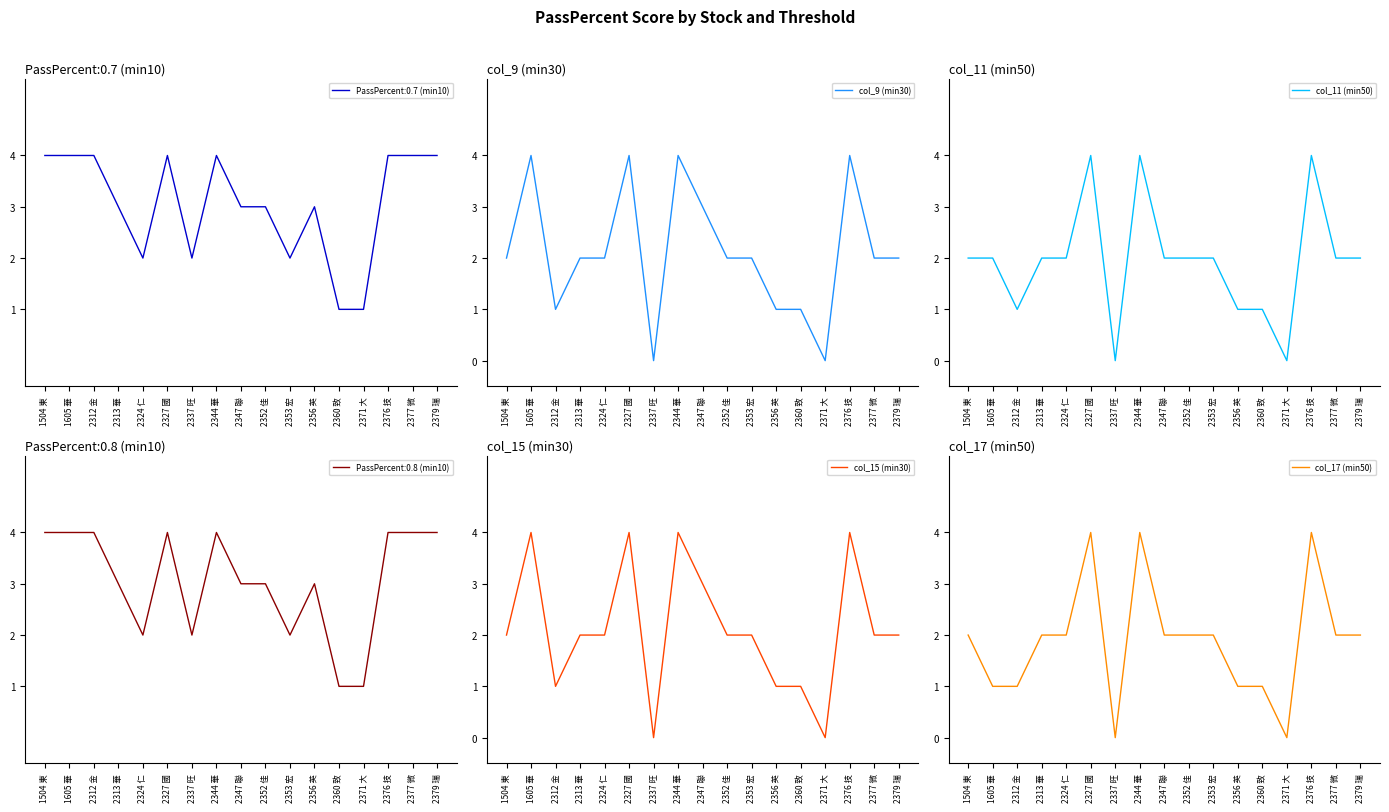

What is the highest value of the col_9 (min30) series?

4